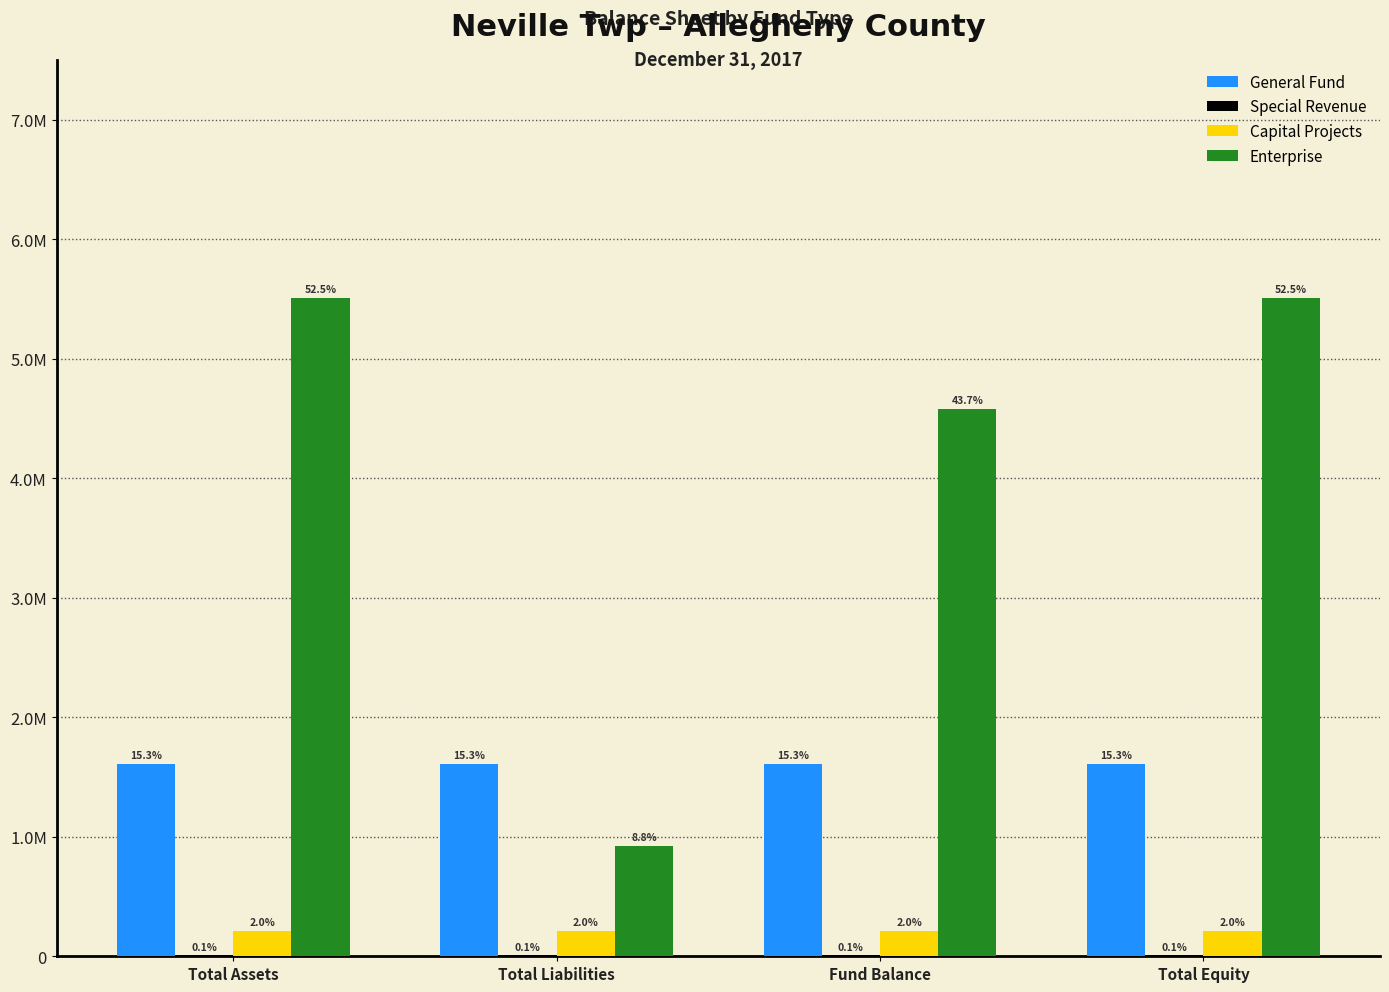

What is the value of the General Fund bar at the 4th from the left?

1609452